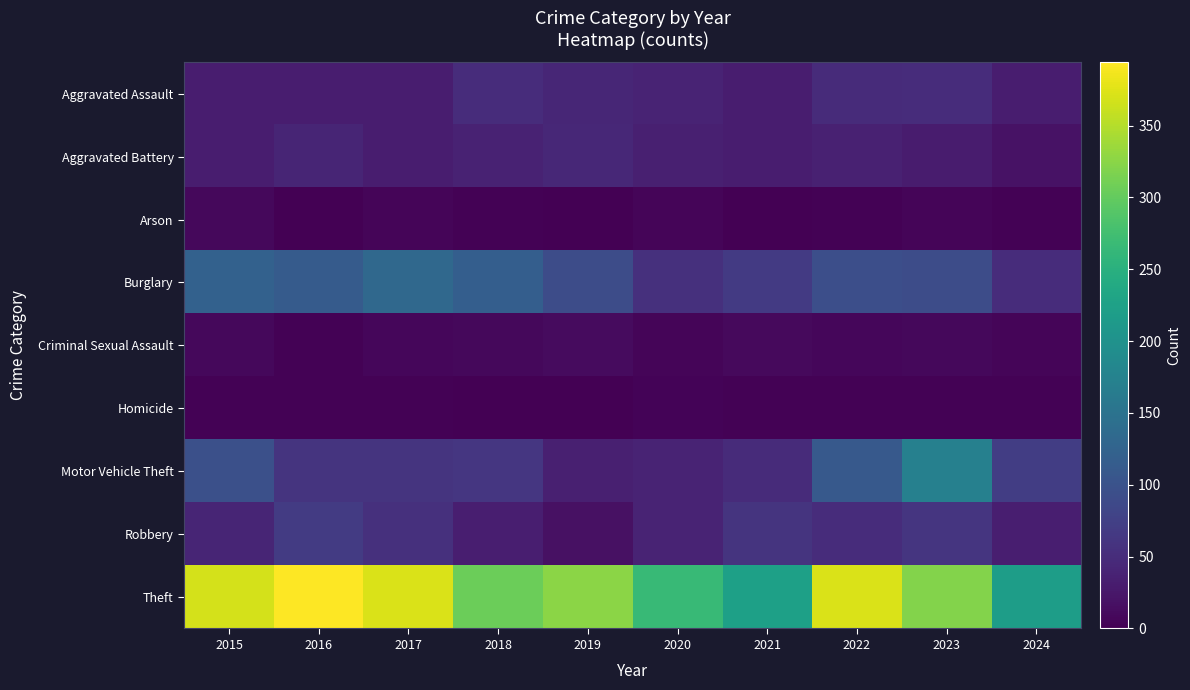

Reading right to left, what are all the values shown in this chart?

Aggravated Assault: 2024=32	2023=50	2022=48	2021=32	2020=39	2019=43	2018=50	2017=32	2016=32	2015=32
Aggravated Battery: 2024=19	2023=30	2022=36	2021=31	2020=35	2019=44	2018=37	2017=32	2016=41	2015=31
Arson: 2024=2	2023=5	2022=2	2021=0	2020=6	2019=1	2018=2	2017=5	2016=1	2015=9
Burglary: 2024=50	2023=91	2022=95	2021=67	2020=55	2019=92	2018=117	2017=133	2016=113	2015=123
Criminal Sexual Assault: 2024=5	2023=9	2022=7	2021=10	2020=6	2019=11	2018=9	2017=7	2016=3	2015=9
Homicide: 2024=2	2023=3	2022=2	2021=2	2020=4	2019=0	2018=0	2017=2	2016=2	2015=3
Motor Vehicle Theft: 2024=71	2023=171	2022=110	2021=49	2020=40	2019=35	2018=63	2017=59	2016=59	2015=96
Robbery: 2024=33	2023=61	2022=50	2021=59	2020=40	2019=17	2018=33	2017=55	2016=69	2015=41
Theft: 2024=219	2023=321	2022=372	2021=224	2020=266	2019=325	2018=305	2017=372	2016=394	2015=369